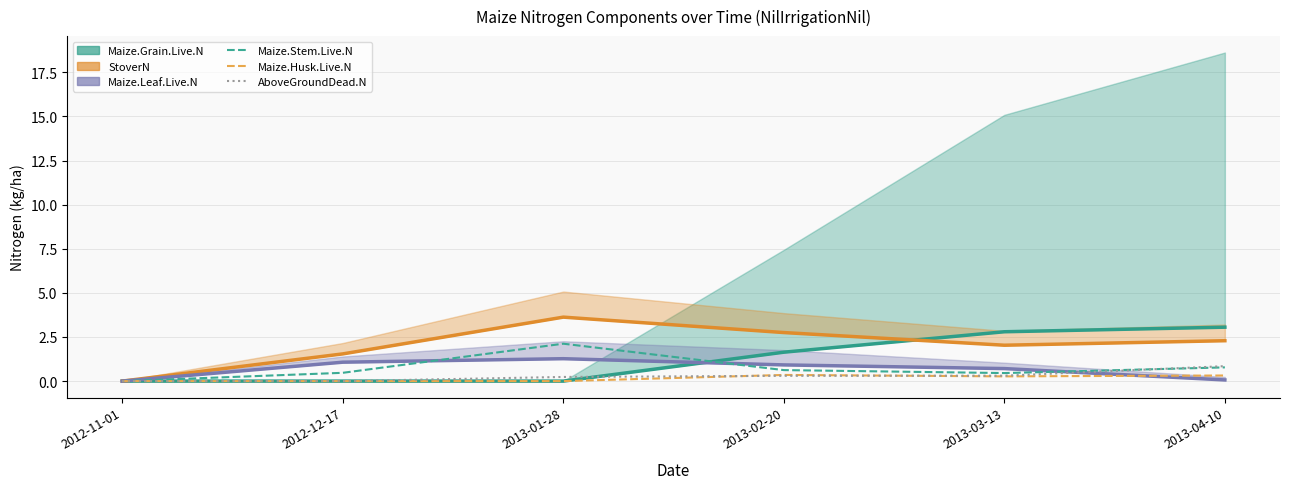

What position from the right is 2012-12-17?

5